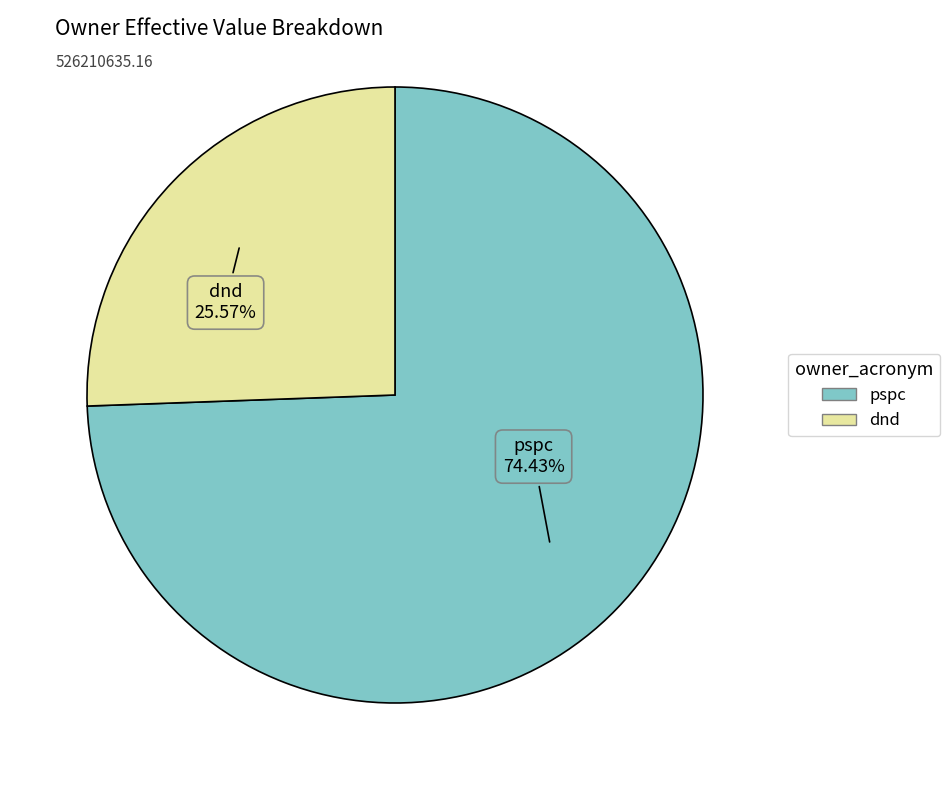

To the nearest percent, what is the difference between the largest and smallest slice percentages?

49%